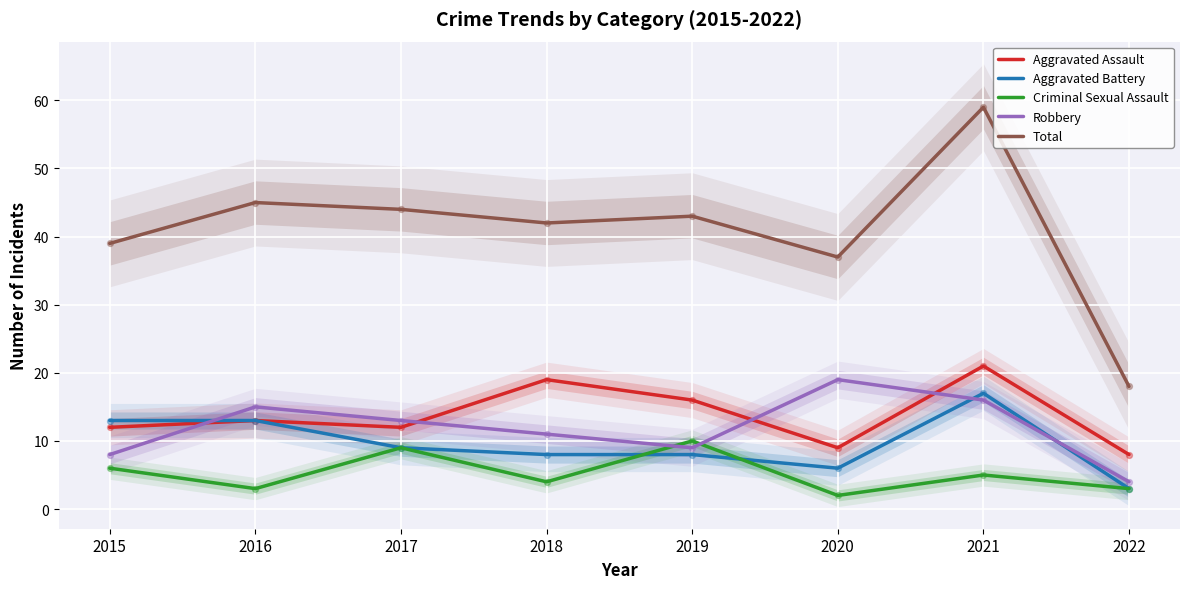

Which series reaches the maximum Y coordinate?

Total